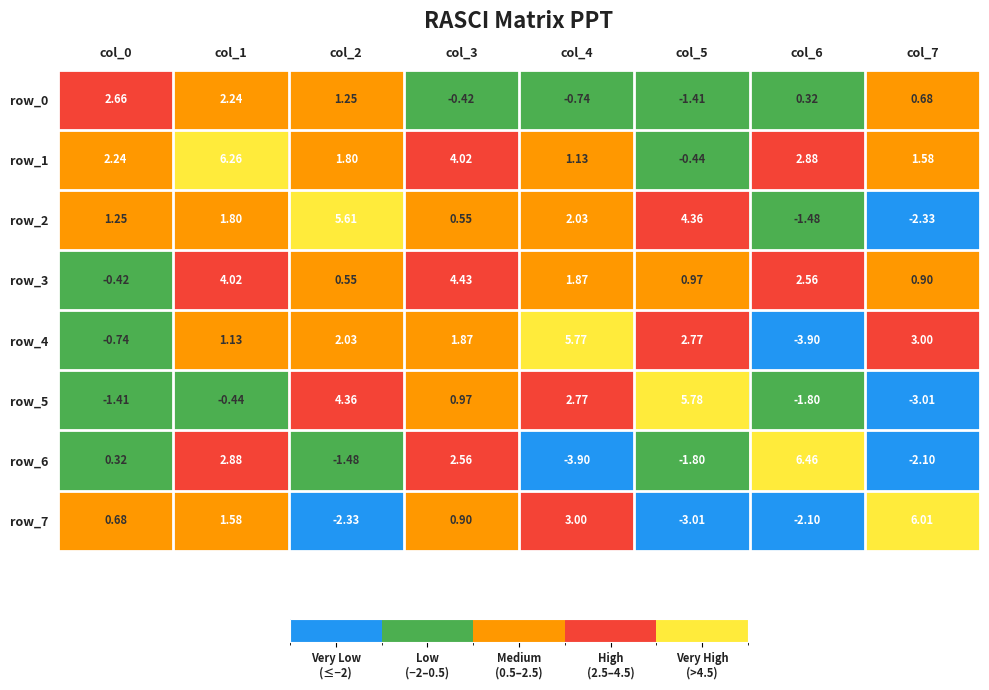

What is the difference between the row_2 values at col_3 and col_5?

3.8